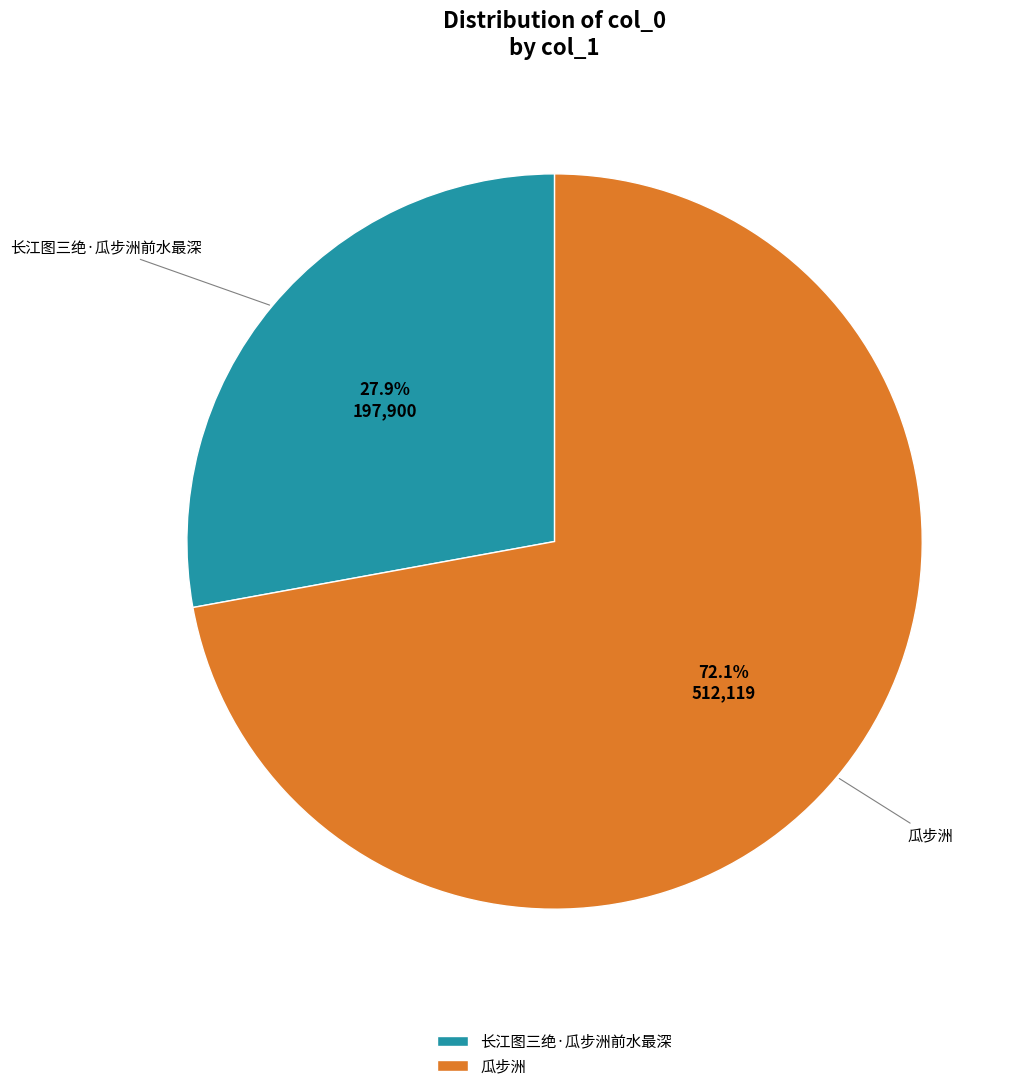

Which slice represents more than half of the pie?

瓜步洲